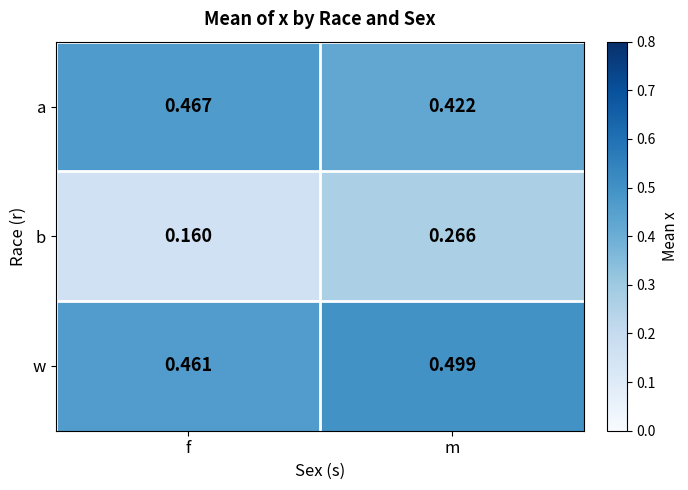

At which label is w closest to 0?

f